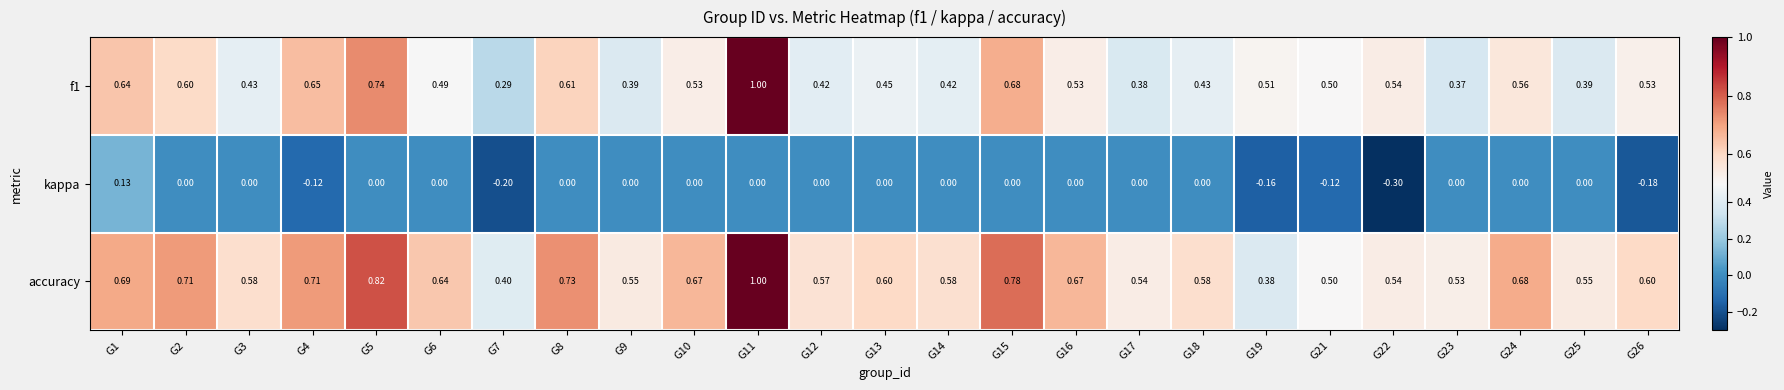

Count the number of categories in the chart.

25